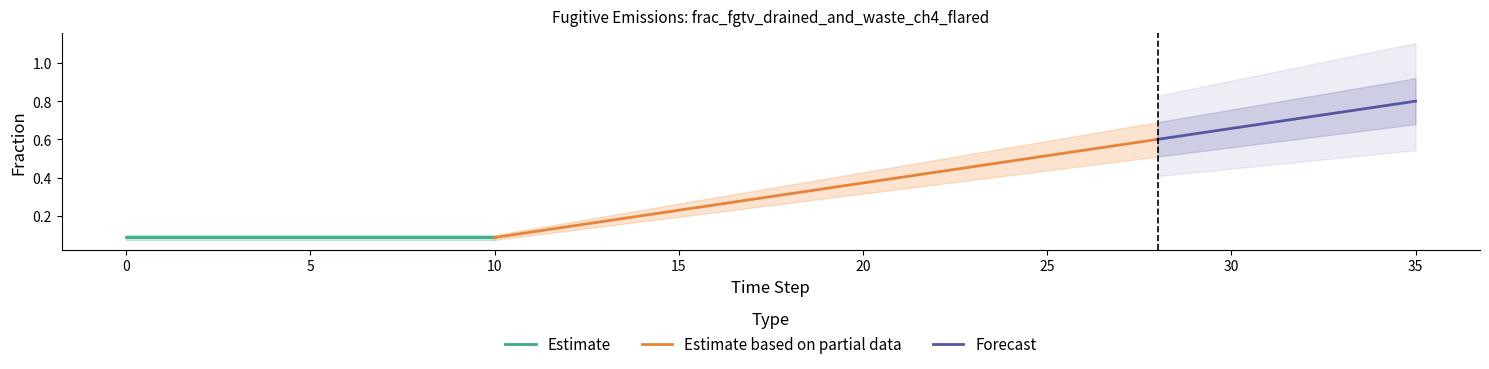

Which has a higher value, 35 or 11?

35